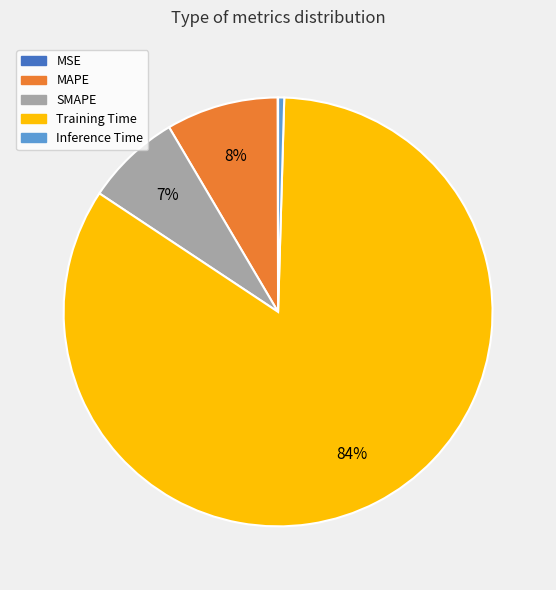

What is the largest slice in the pie chart?

Training Time